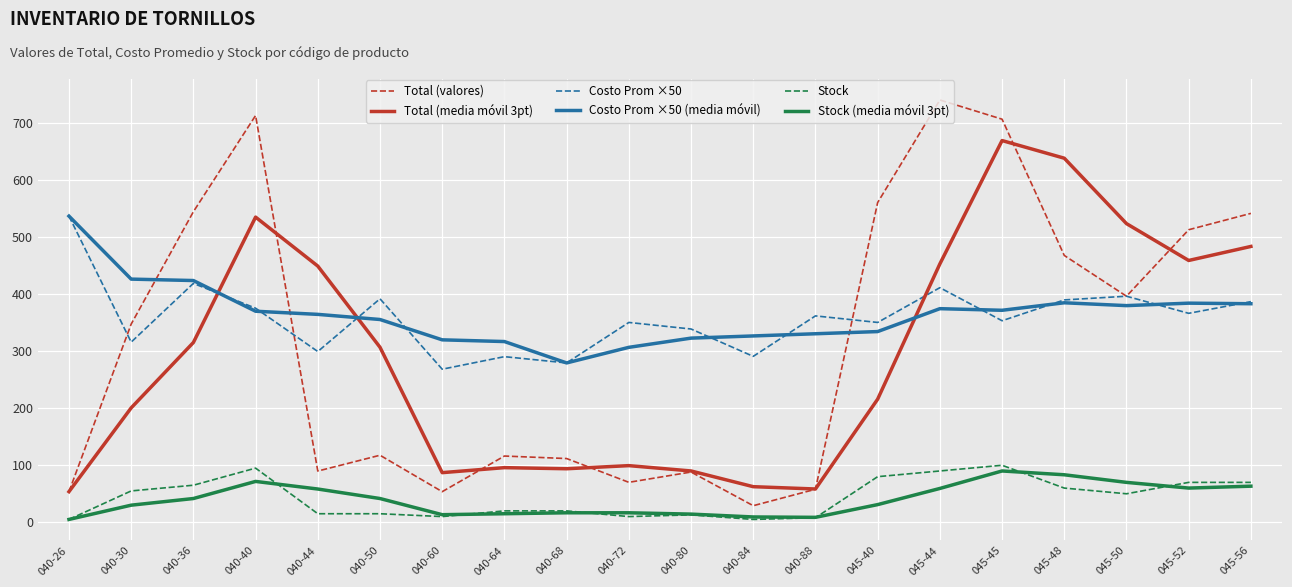

What is the highest value of the Costo Prom ×50 (media móvil) series?

537.0